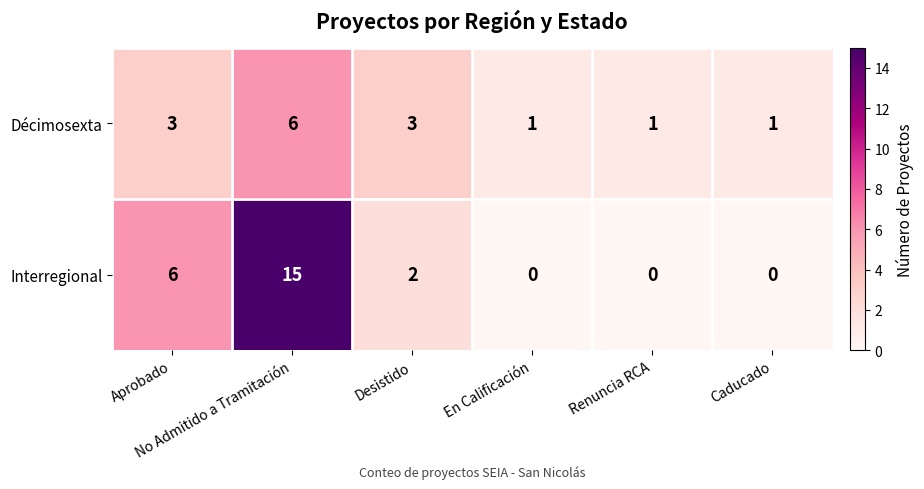

Count the number of categories in the chart.

6